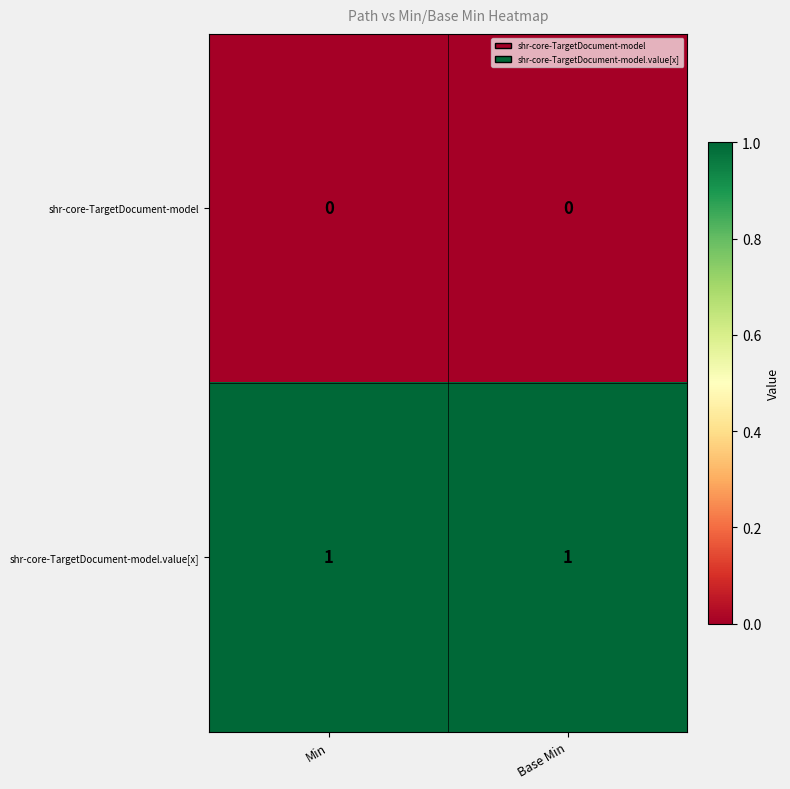

List the series in order of their overall mean, lowest first.

shr-core-TargetDocument-model, shr-core-TargetDocument-model.value[x]